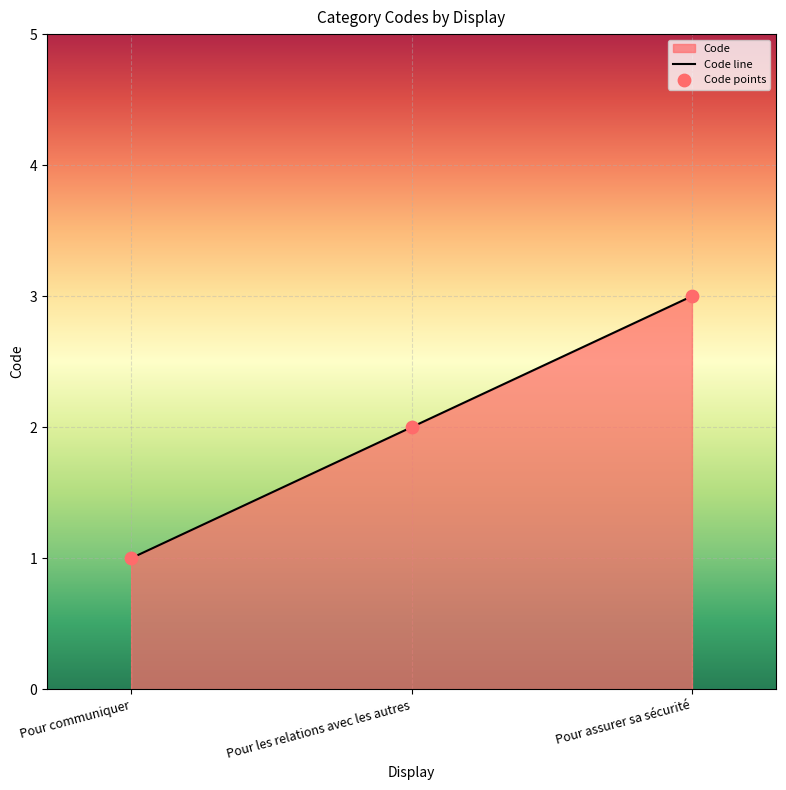

What is the change in value from Pour communiquer to Pour les relations avec les autres?

+1